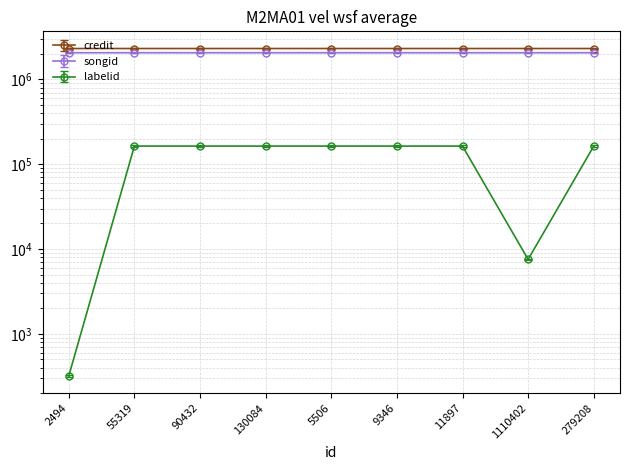

How many values in the labelid series are below 163415?

2